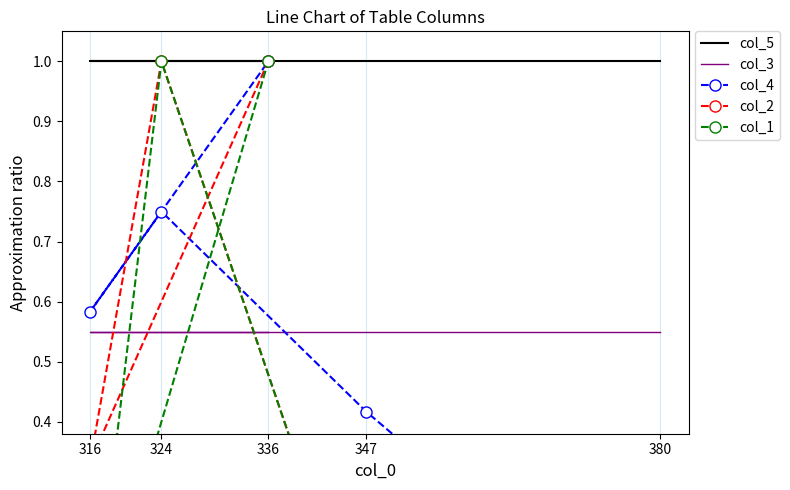

True or false: col_5 has more than 1 interior local peaks.

False